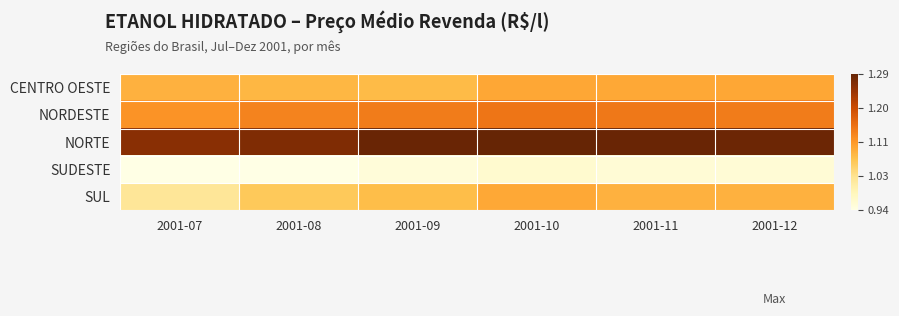

Which series has the largest total across all categories?

NORTE